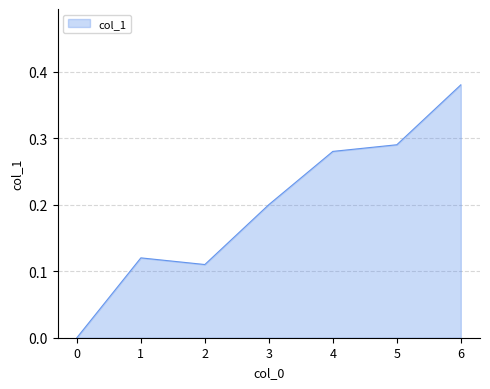

Which has a higher value, 0 or 6?

6